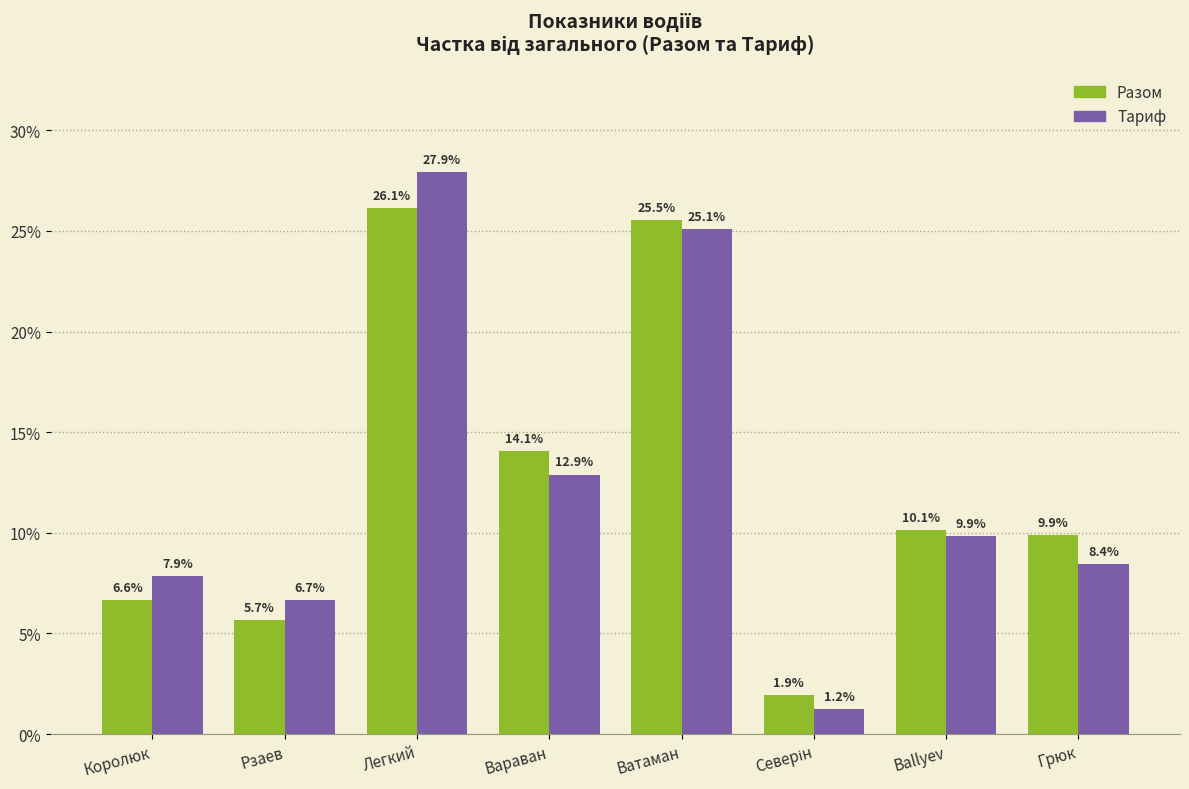

What are all the series names shown in the legend?

Разом, Тариф